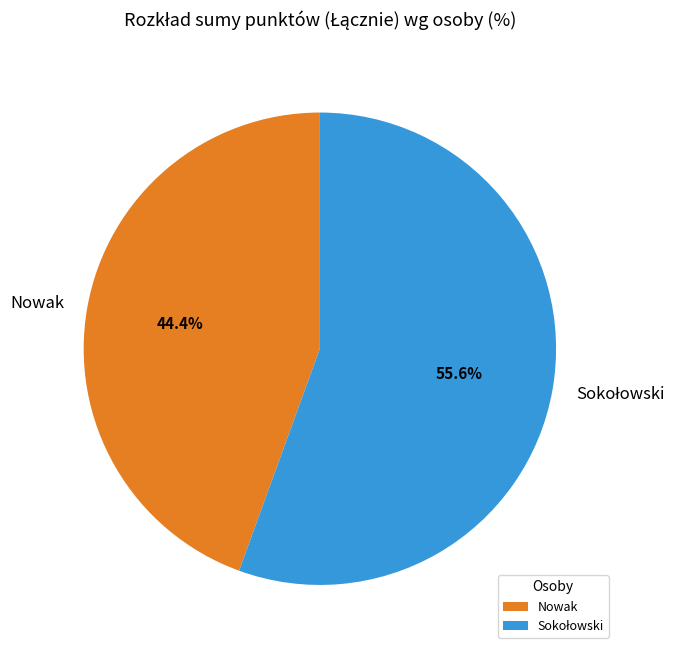

How many slices are in this pie chart?

2